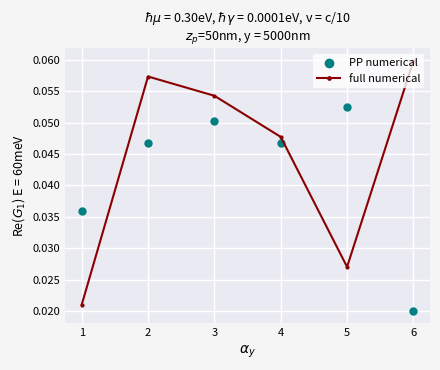

Which series has the widest spread of values?

full numerical